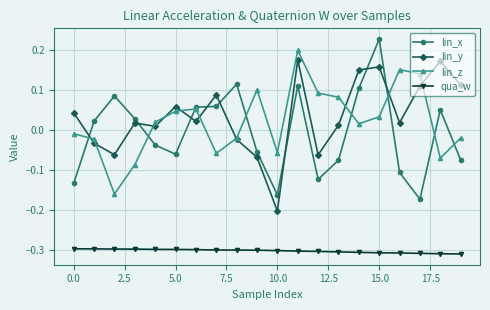

True or false: qua_w and lin_z intersect in this chart.

False